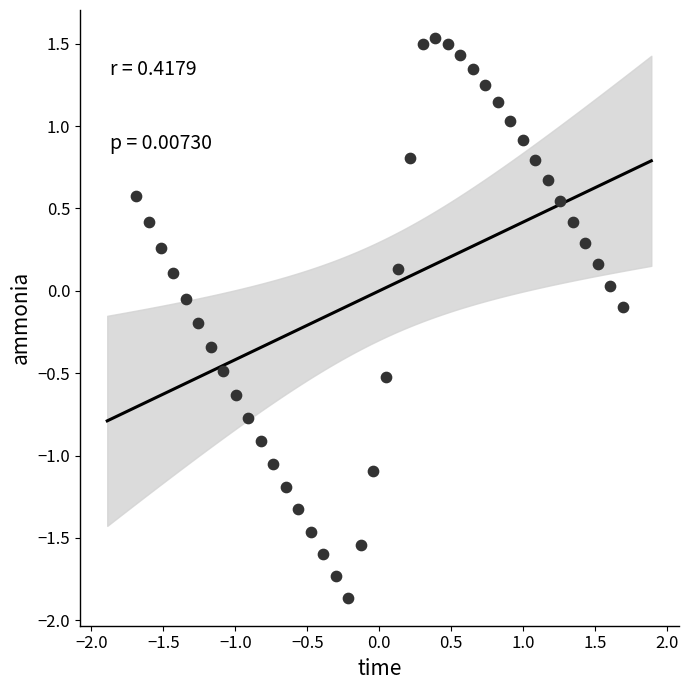

What is the range of X values (max minus min)?

3.4